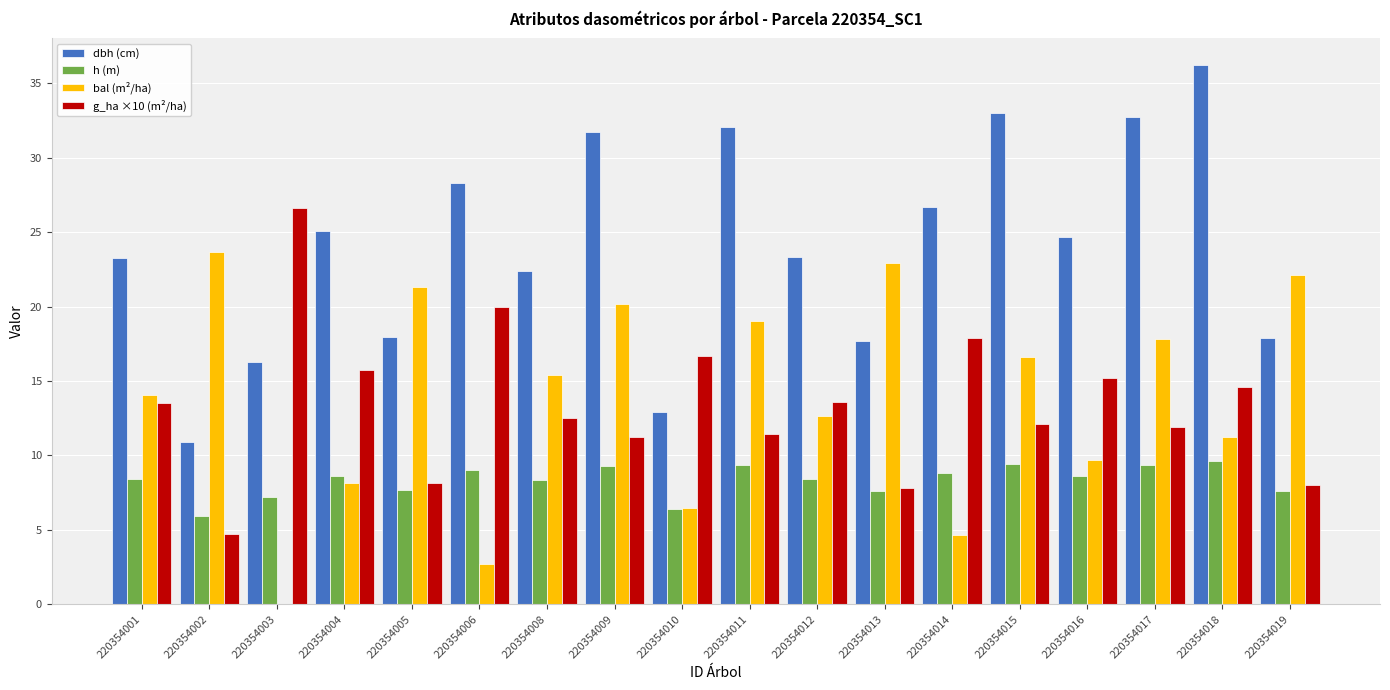

What is the maximum value shown in the chart?

36.2